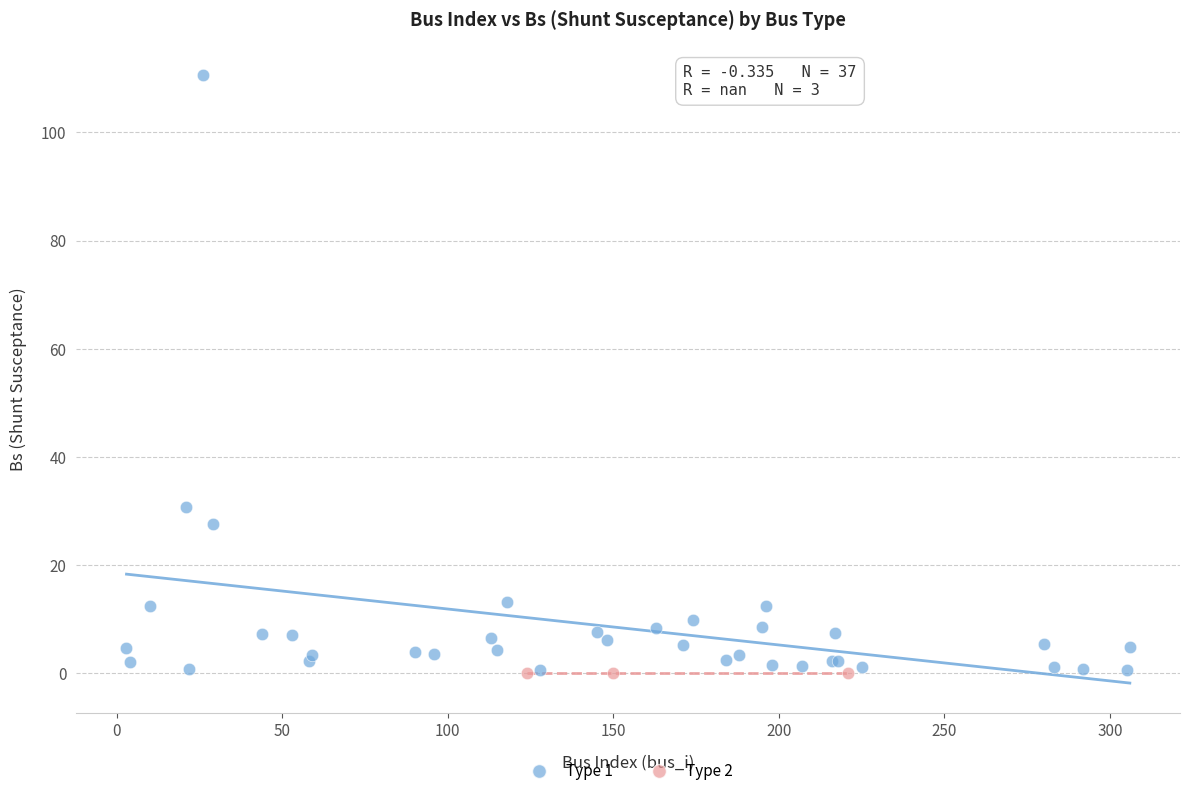

Which series reaches the maximum Y coordinate?

Type 1